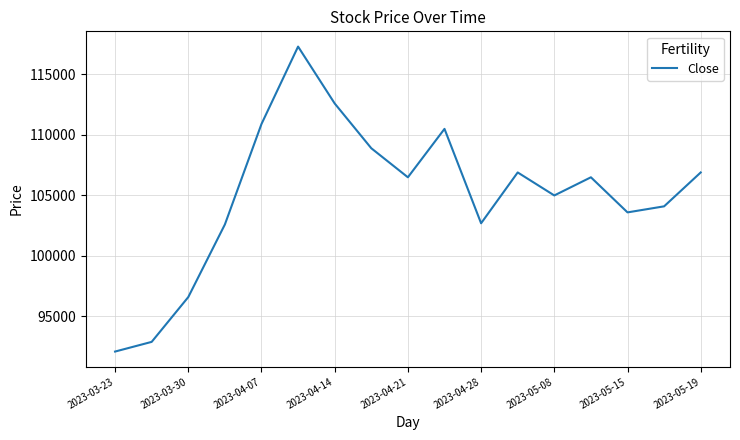

What is the difference between the maximum and minimum values?

25200